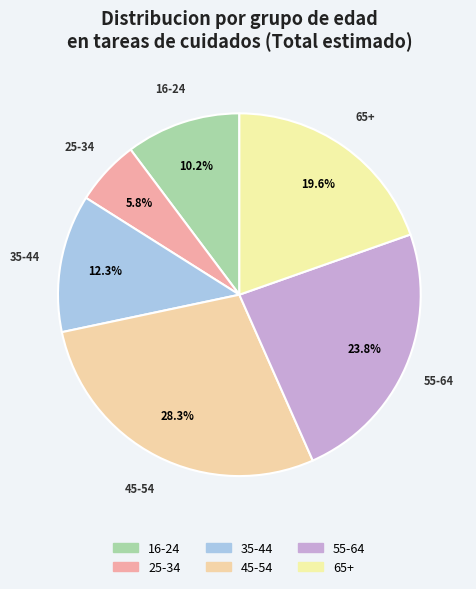

Approximately how many times larger is the value at 25-34 compared to 35-44?

0.5